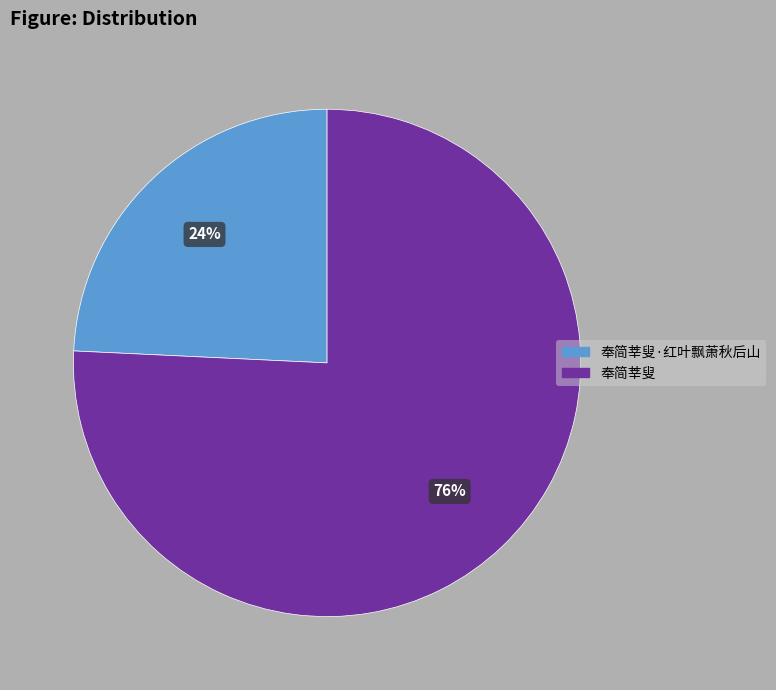

To the nearest percent, what is the average slice percentage?

50%